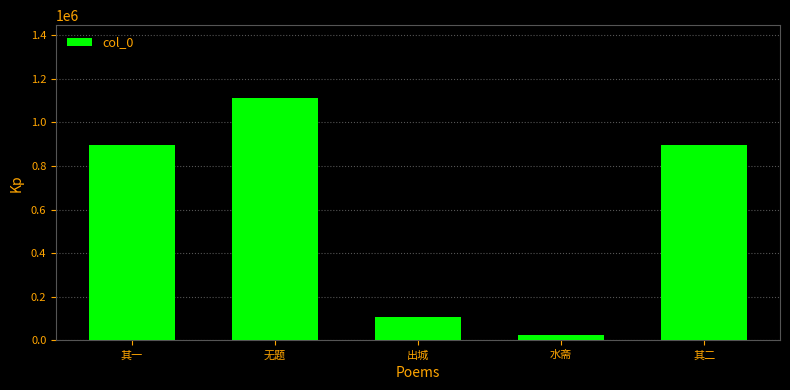

What is the change in value from 其一 to 出城?

-791404